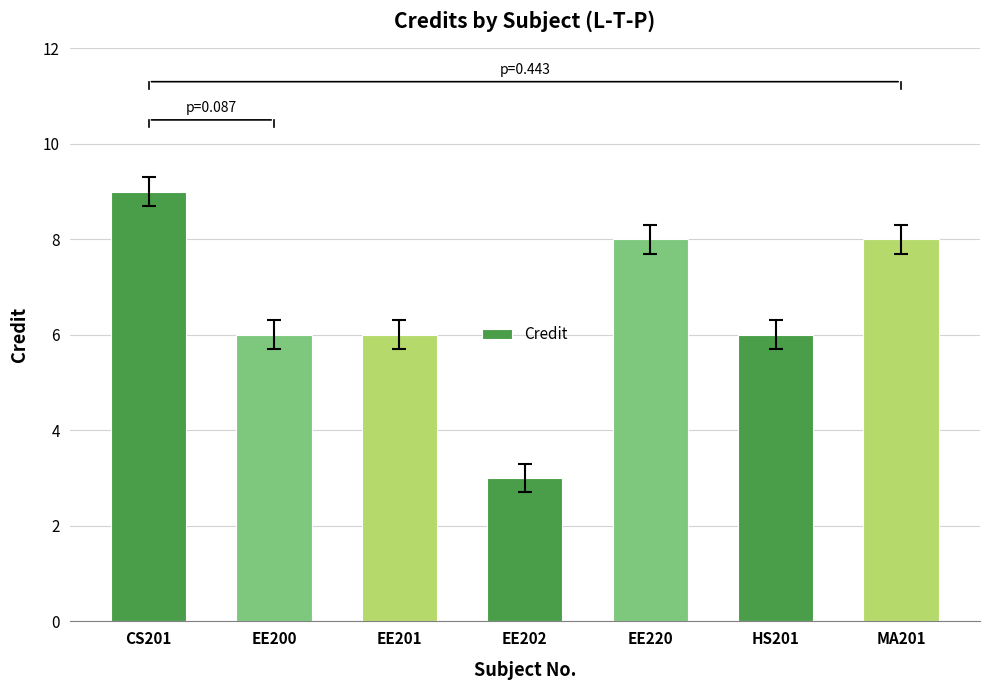

The chart shows a value of 5 at EE202. True or false?

False